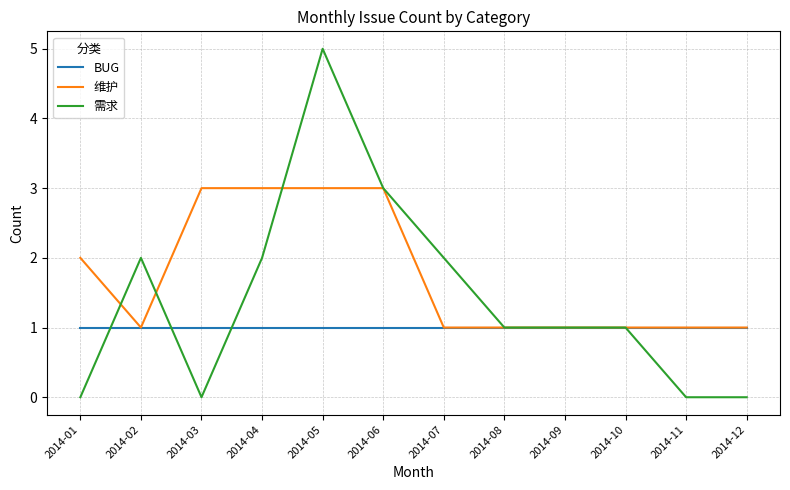

What is the difference between the highest and lowest values at 2014-06?

2